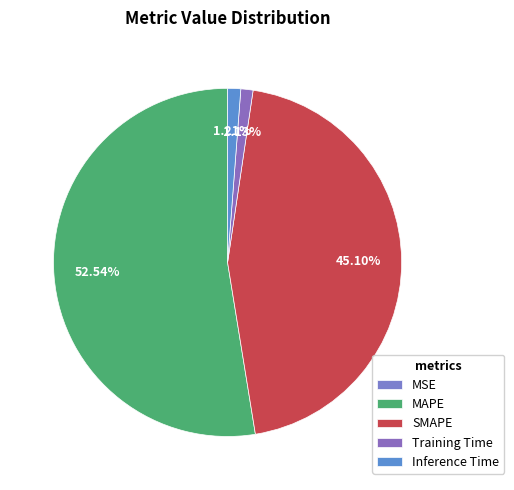

Is there a majority slice in this chart?

Yes